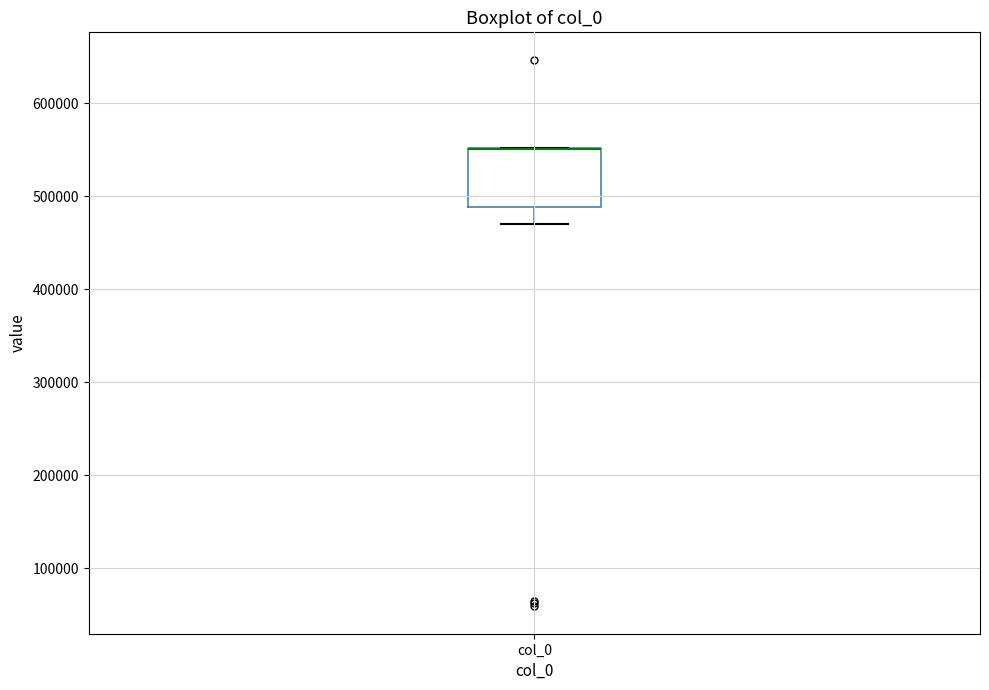

Read this box plot against the y-axis: the position of the median line, the range covered by the box, and the ends of both whiskers. The values are not printed on the chart, so give them approximately, as read against the axis.

median 550000 (drawn on the box's upper edge), box 490000 to 550000, whiskers 470000 to 550000